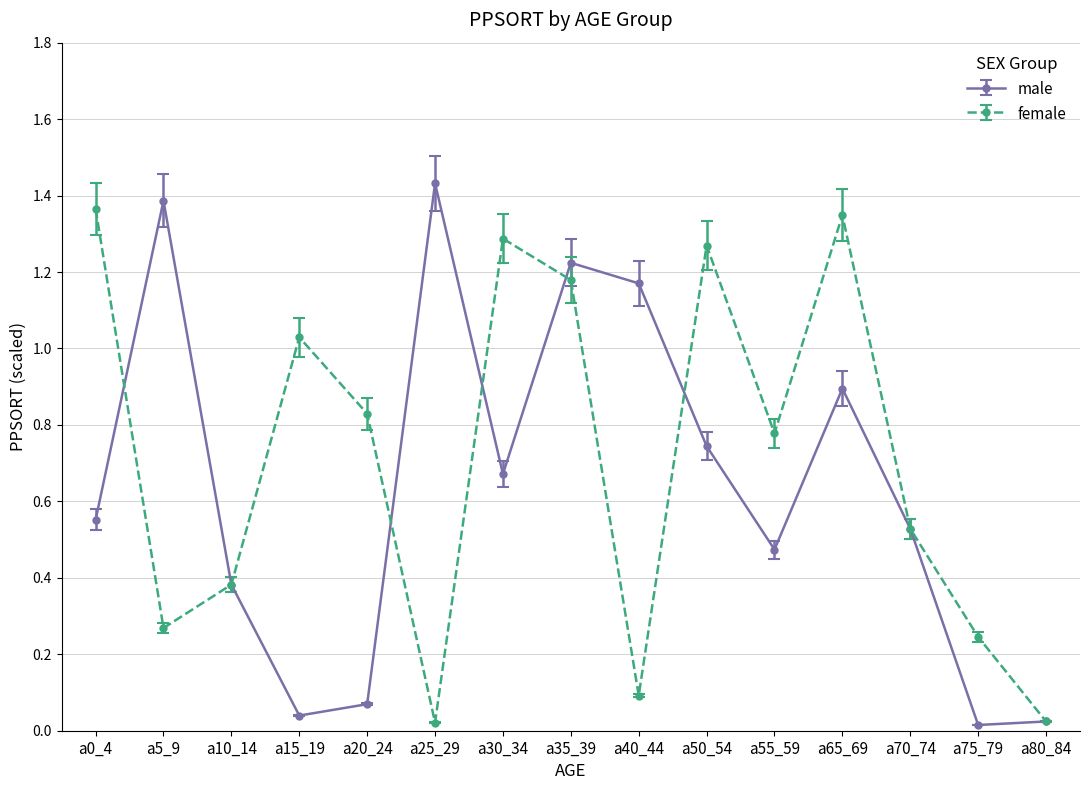

What is the sum of the male values at a25_29 and a35_39?

2.7